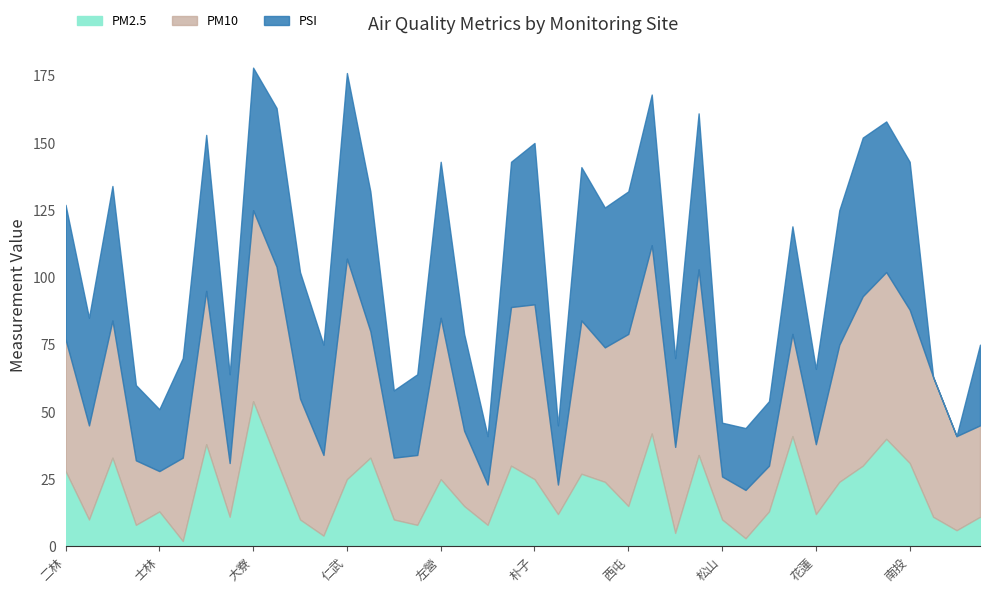

True or false: PM10 has a value of 39 at 仁武.

False